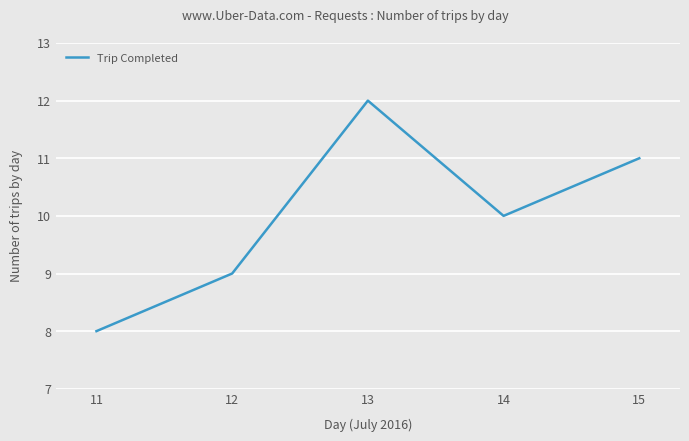

How many lines are shown in the chart?

1